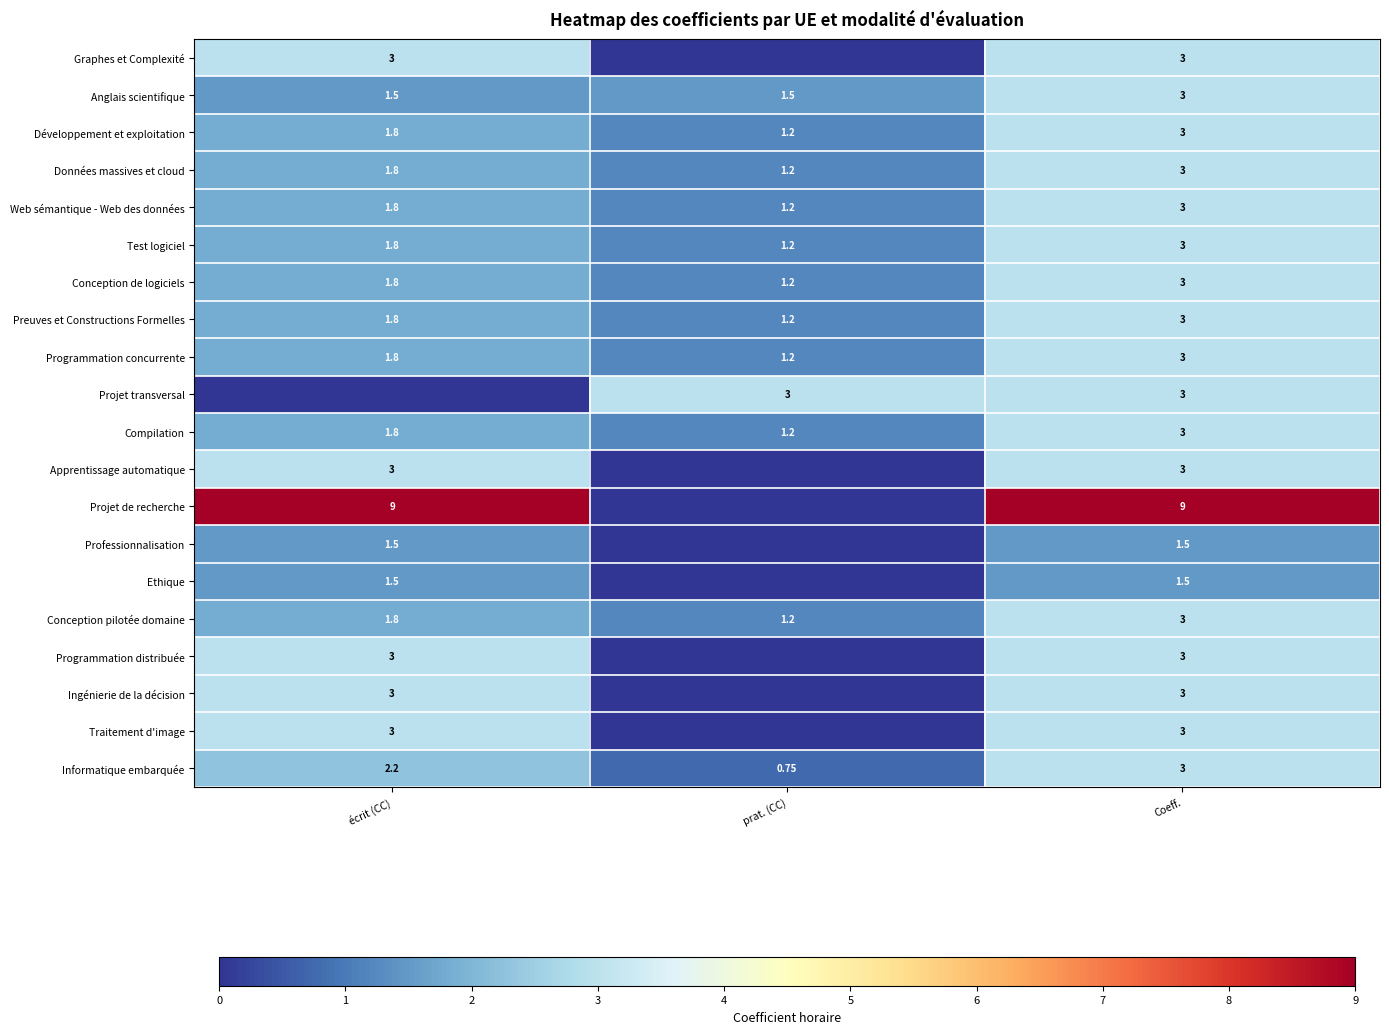

What is the difference between the highest and lowest values at écrit (CC)?

9.0